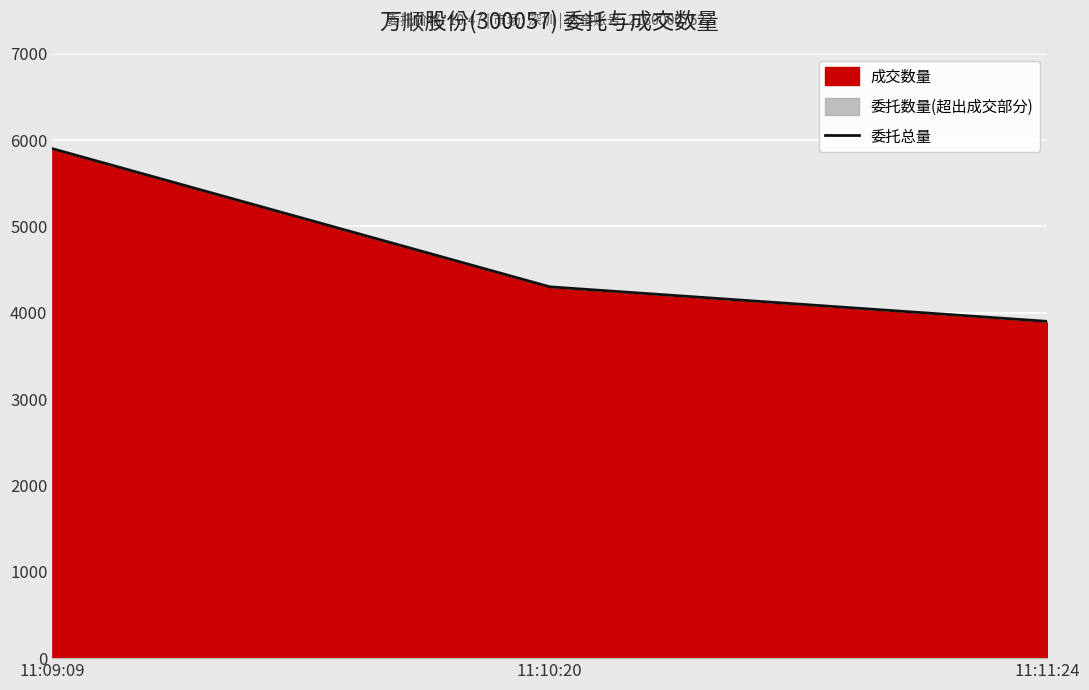

What is the sum of all values?

14100